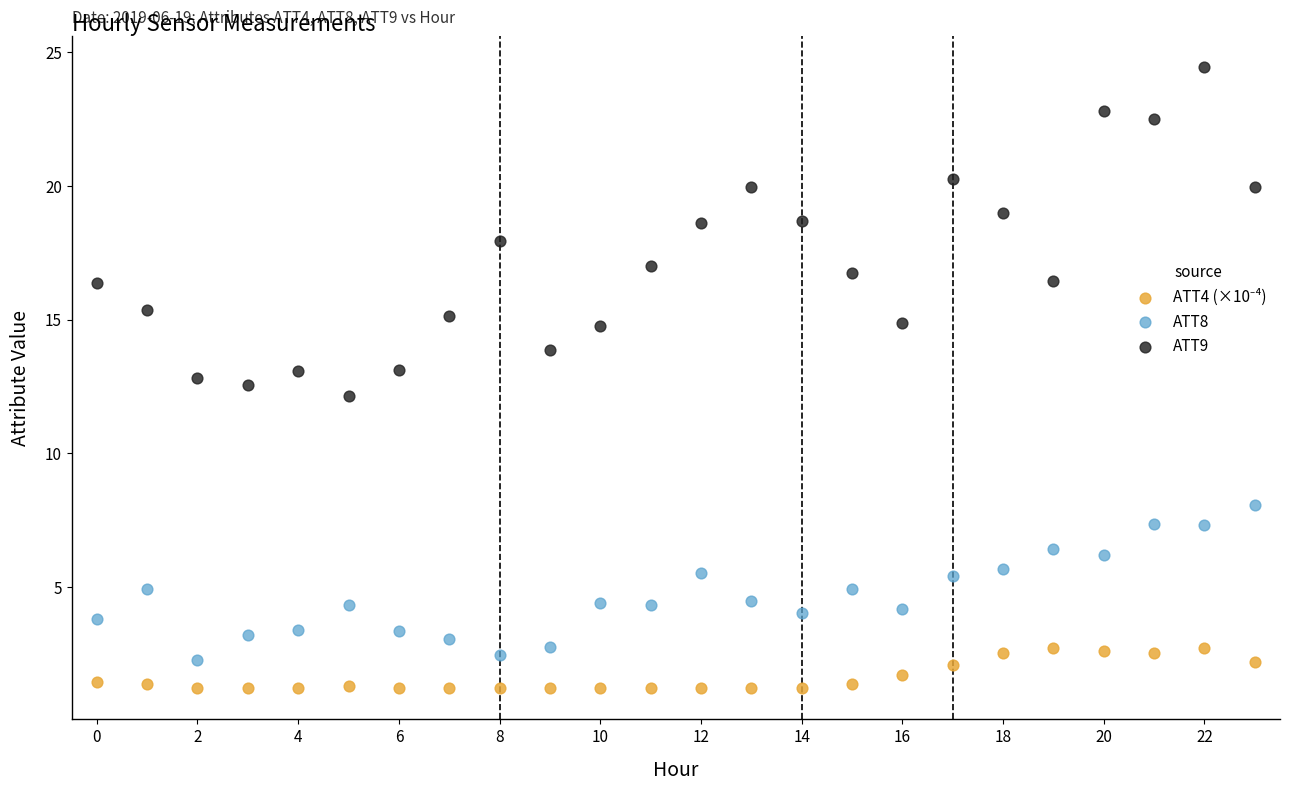

Which series reaches the maximum Y coordinate?

ATT9